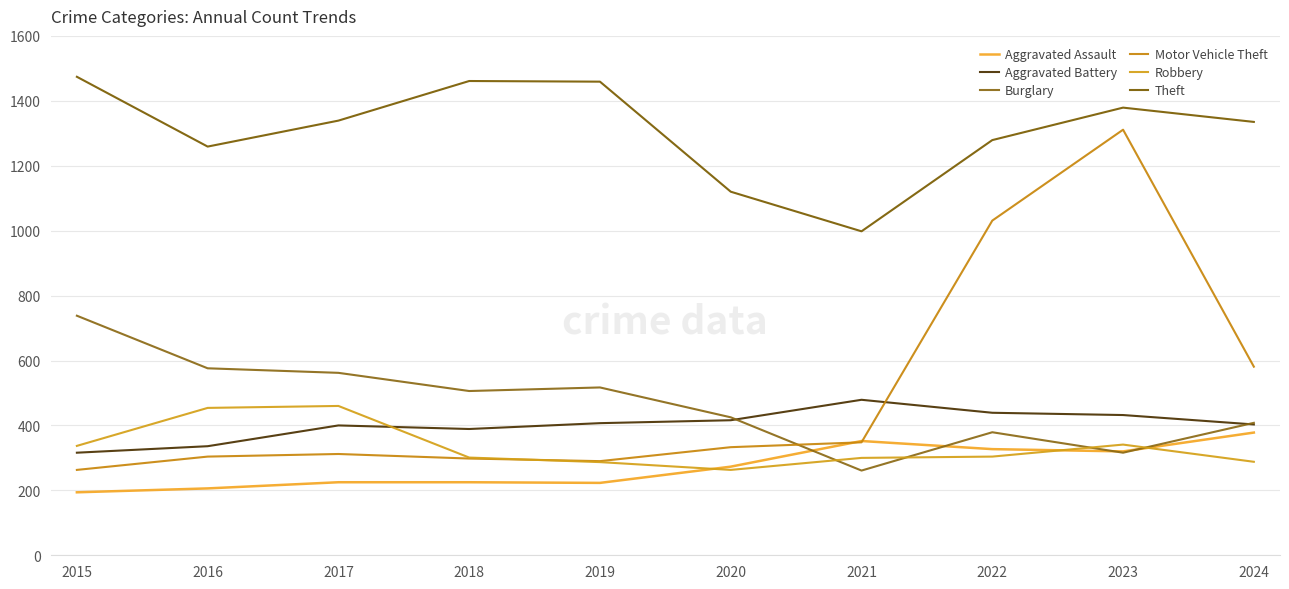

What is the total value across all series at 2022?

3759